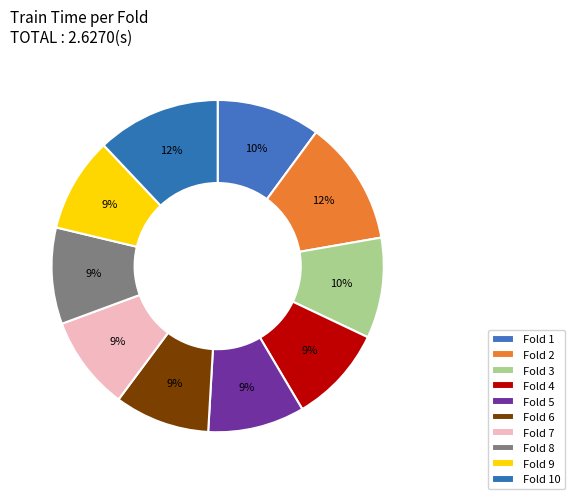

Combined, what portion of the pie is Fold 10 and Fold 8?

21.4%